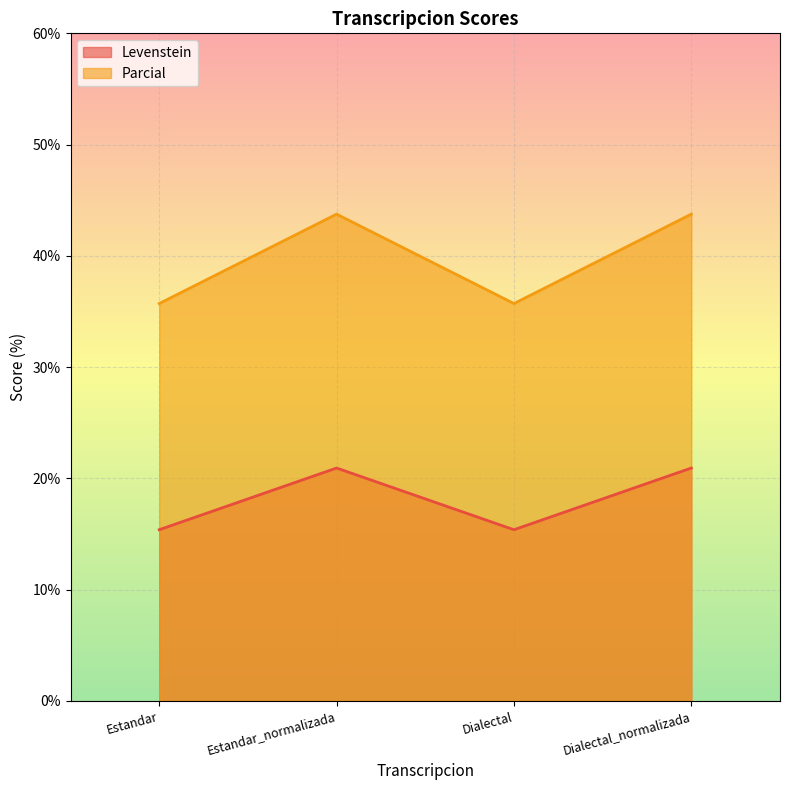

Which category has the lowest value in the Levenstein series?

Estandar